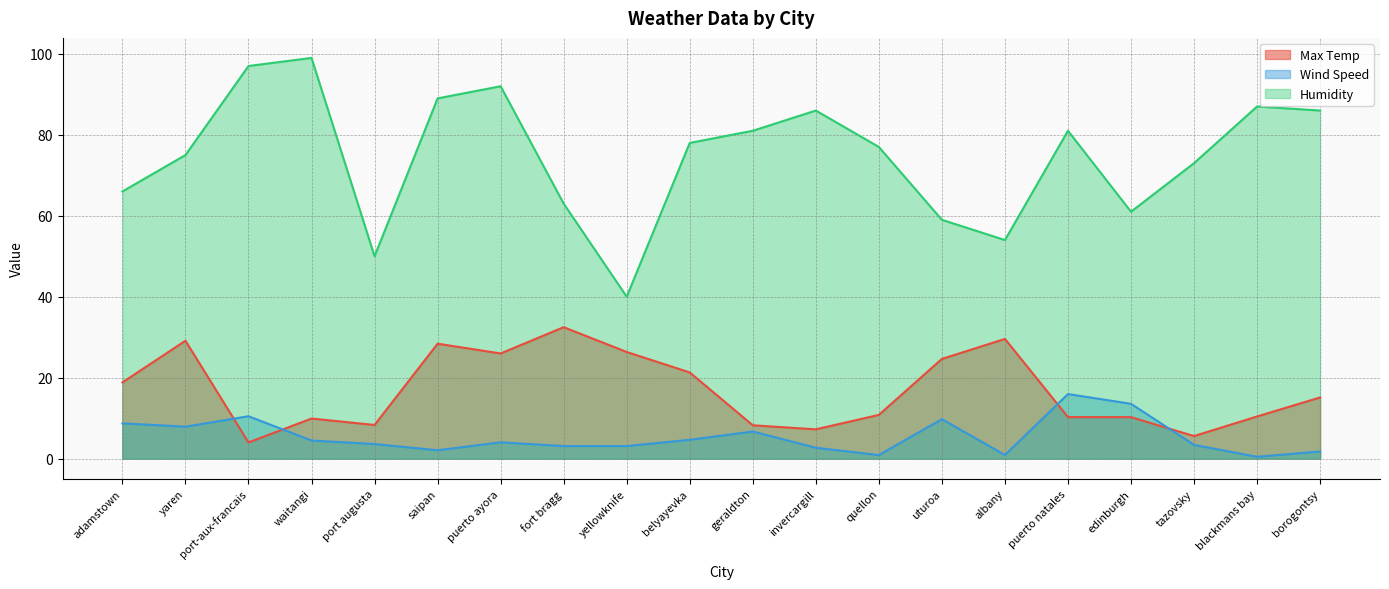

At which category is the sum across all series the highest?

puerto ayora